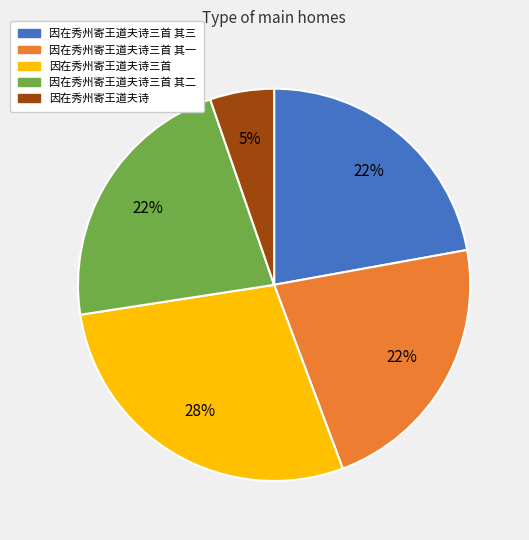

To the nearest percent, what is the average slice percentage?

20%